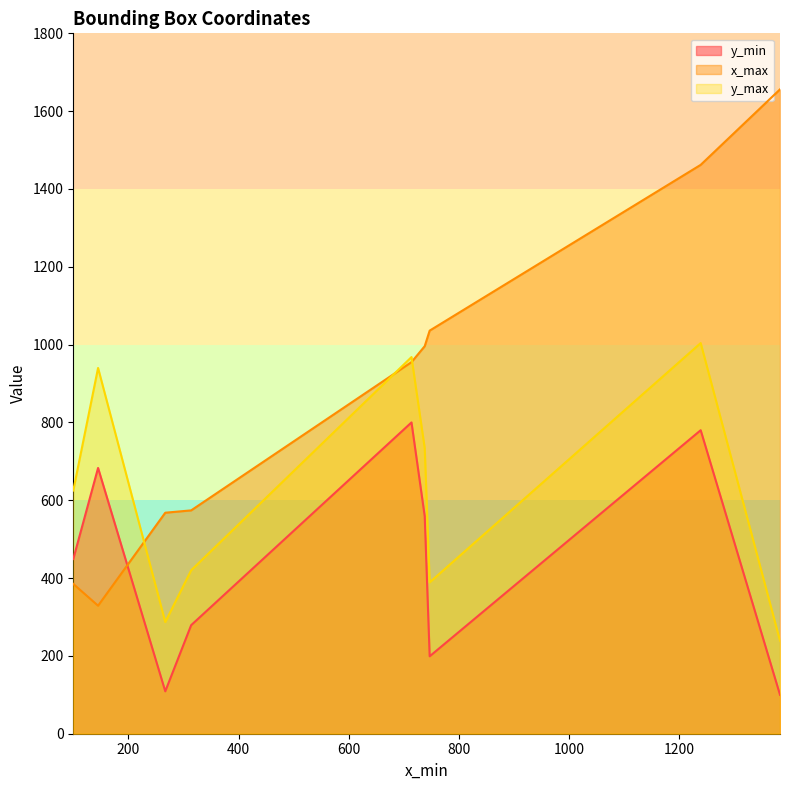

Which series has the widest spread of values?

x_max